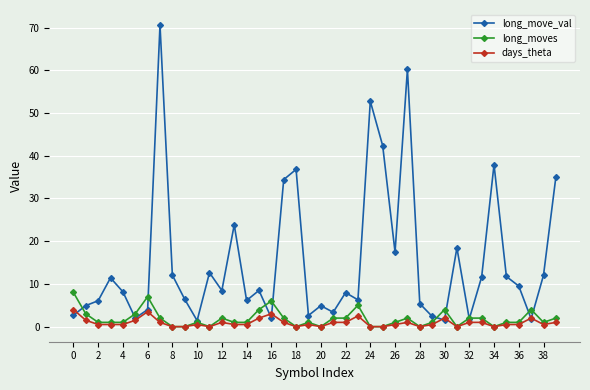

At how many categories does at least one series exceed 14?

11